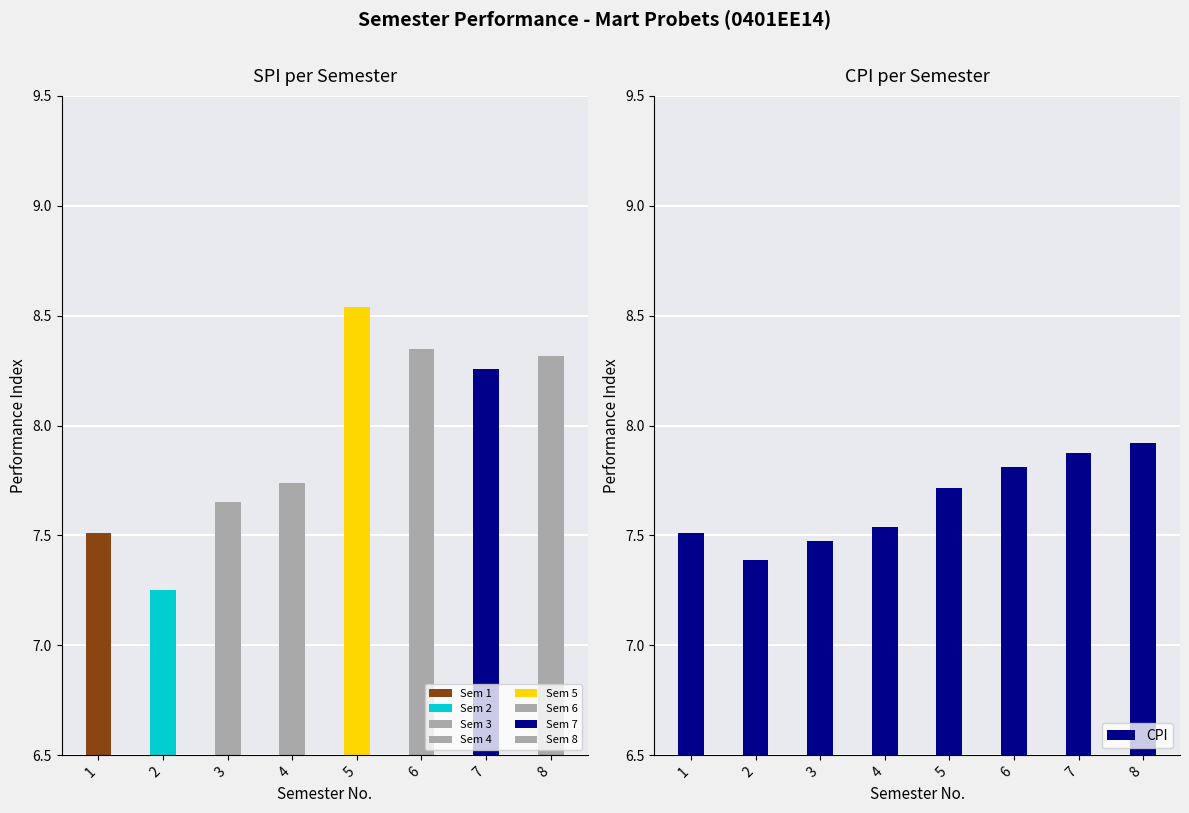

What is the difference between the SPI values at 8 and 5?

0.2